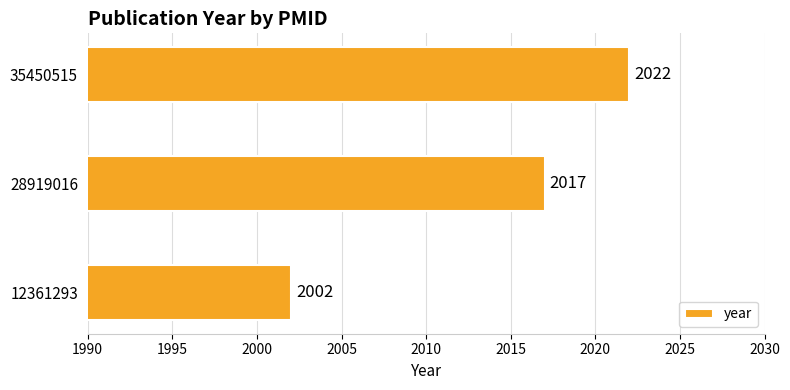

What is the change in value from 12361293 to 28919016?

+15